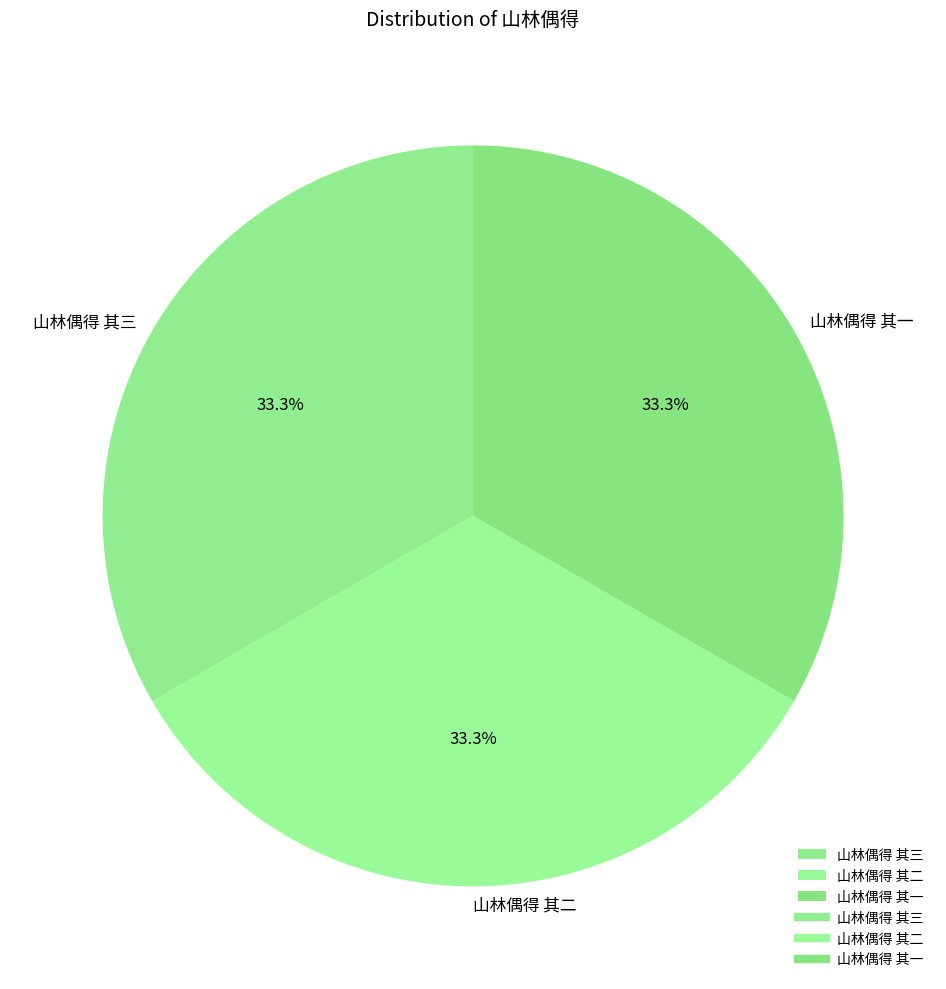

Do 山林偶得 其一 and 山林偶得 其三 together represent more than half of the pie?

Yes